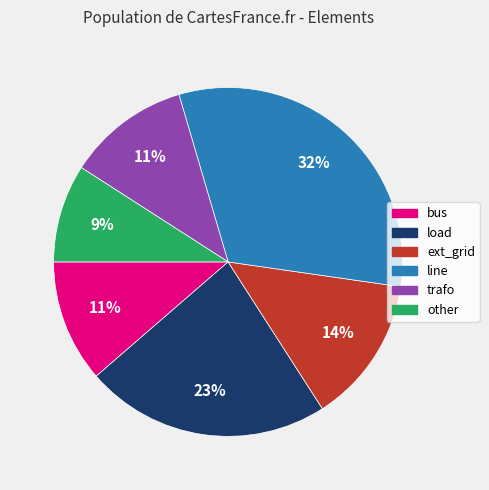

To the nearest percent, what portion does other represent?

9%